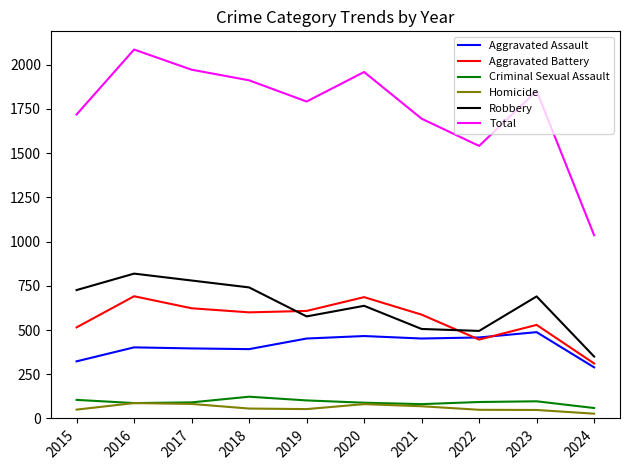

What is the sum of the Criminal Sexual Assault values at 2019 and 2022?

195